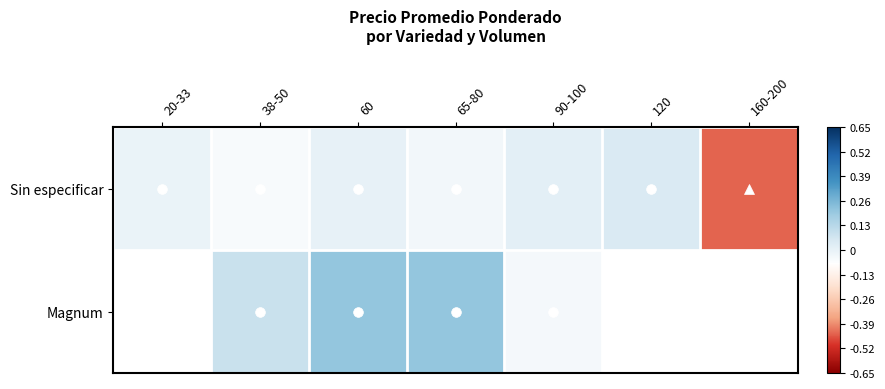

What is the difference between the maximum and minimum values in the Sin especificar series?

0.5